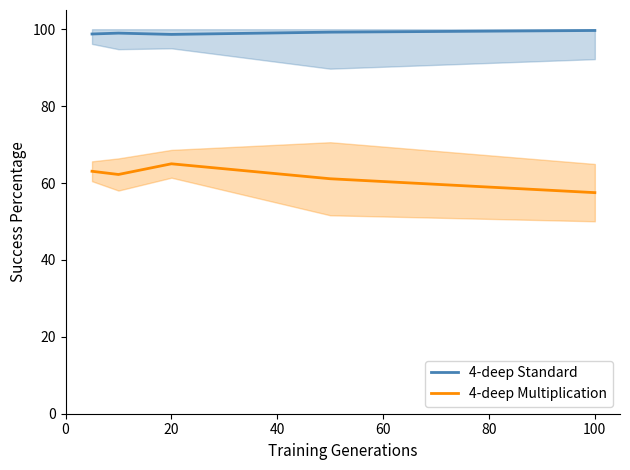

Which series has the largest total across all categories?

4-deep Standard